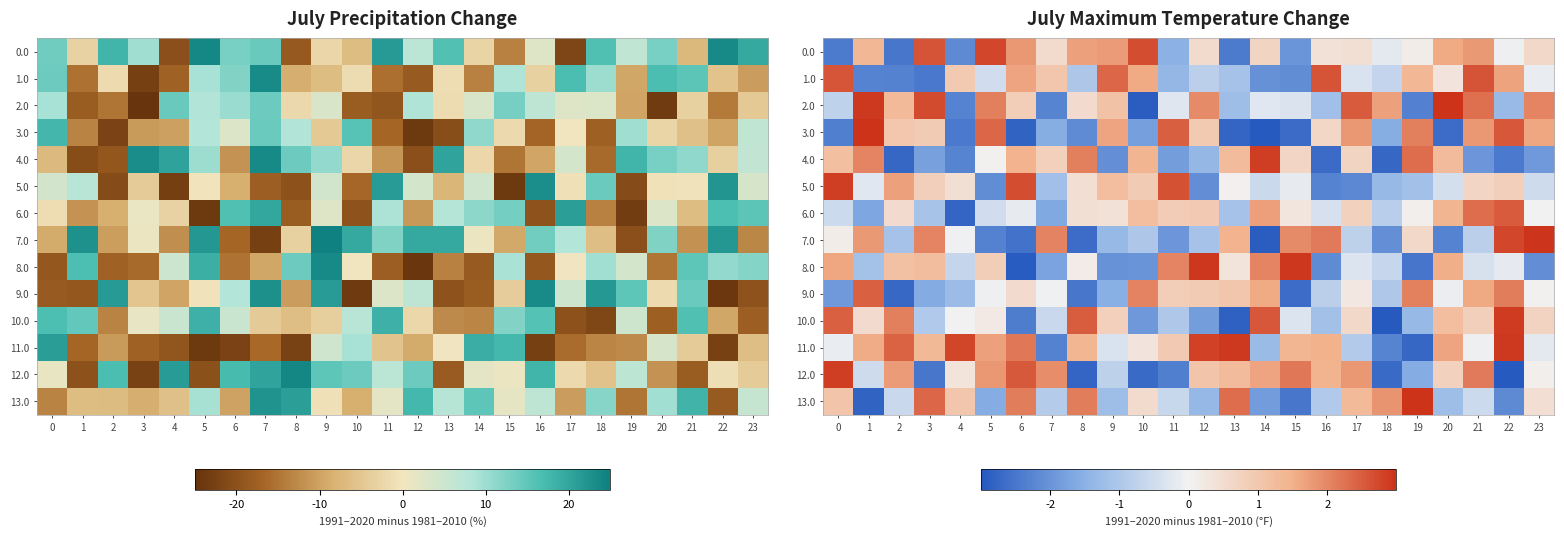

At which category is the sum across all series the highest?

21